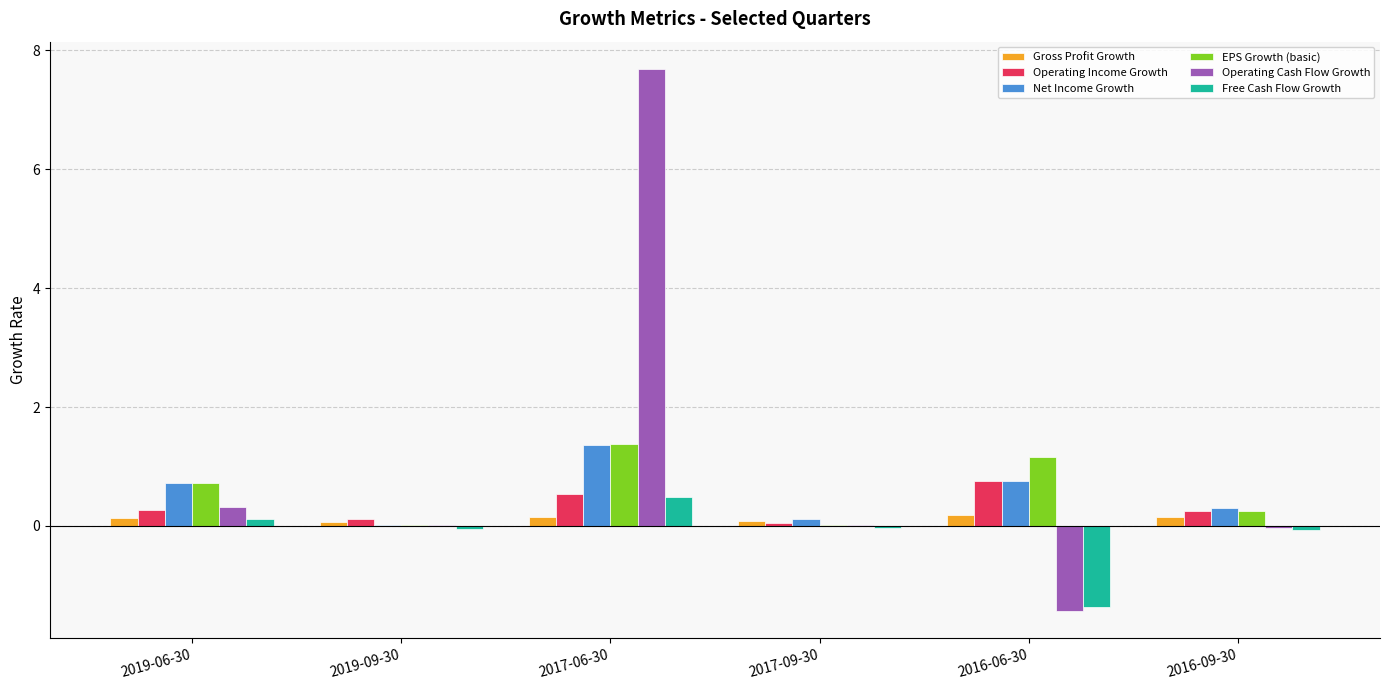

The EPS Growth (basic) series shows 1.2 at 2016-06-30. True or false?

True